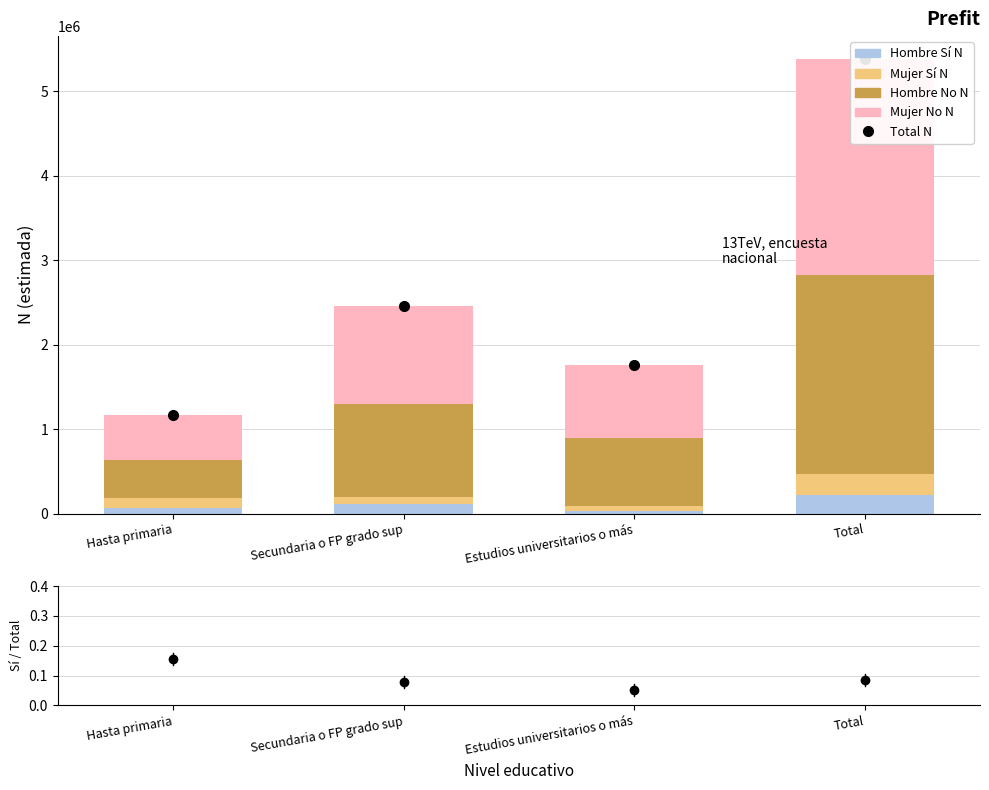

How many groups of bars are there?

4